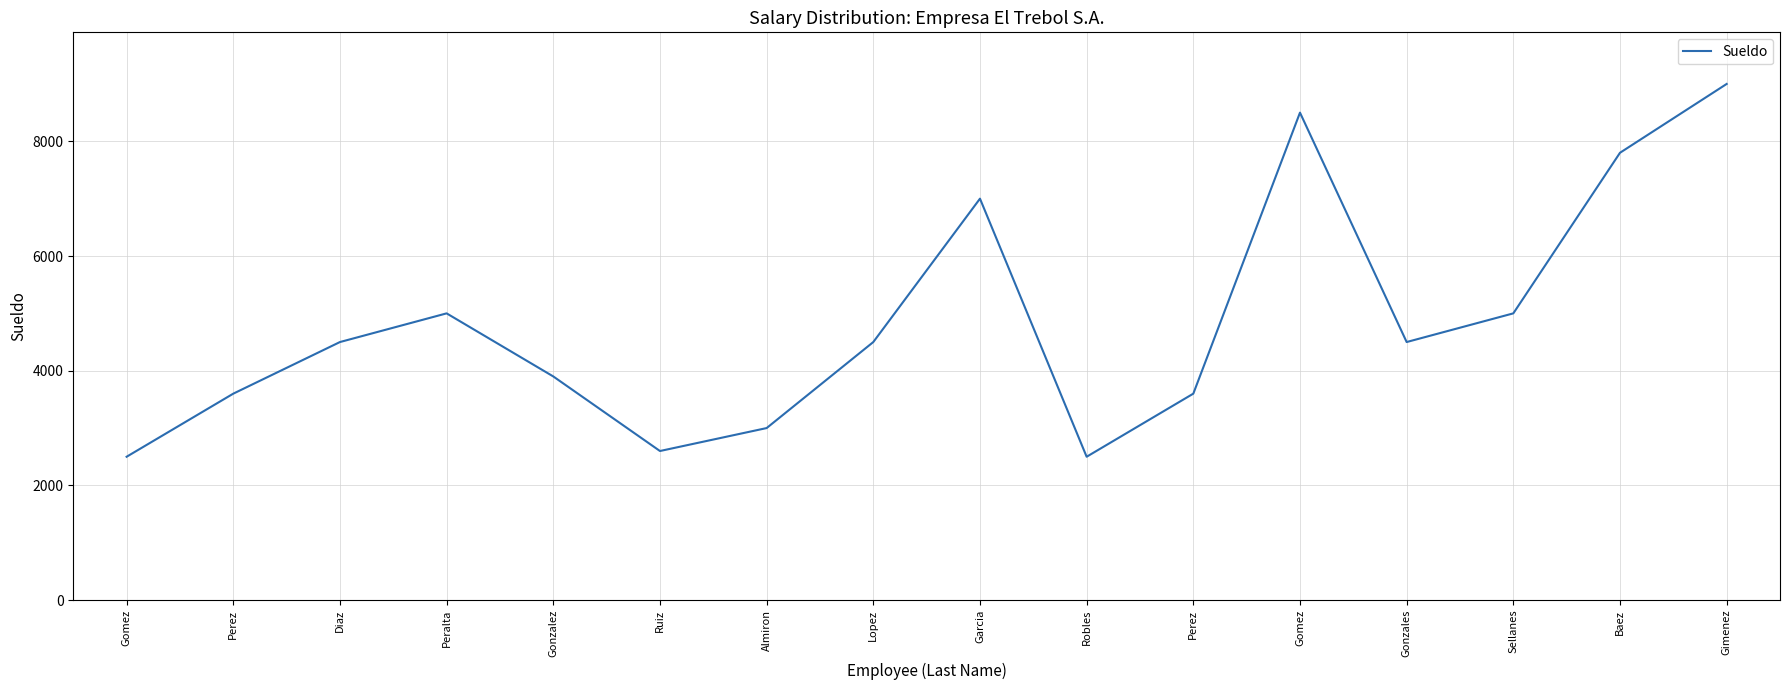

What is the ratio of the value at Gomez to the value at Perez?

0.7